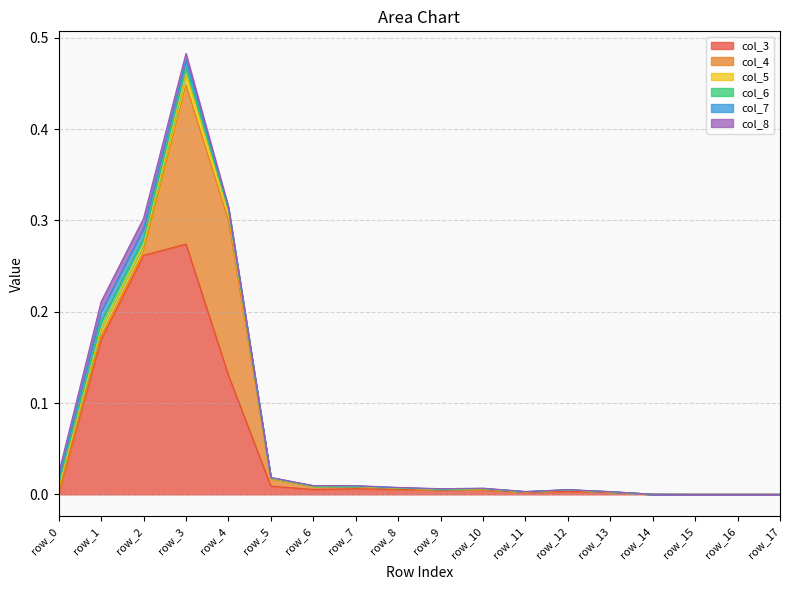

Count the number of categories in the chart.

18